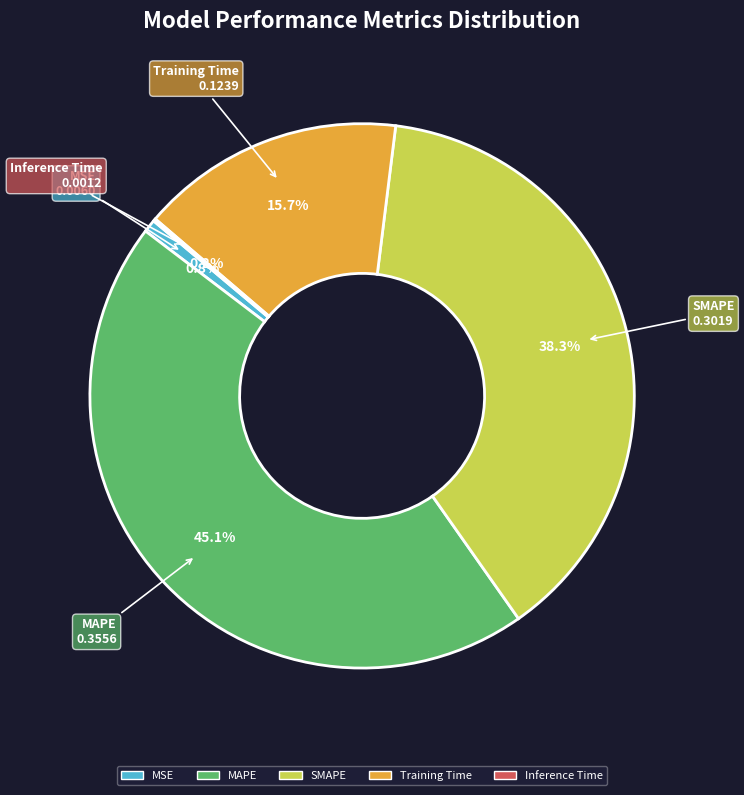

The Training Time slice represents 16% of the pie. True or false?

True